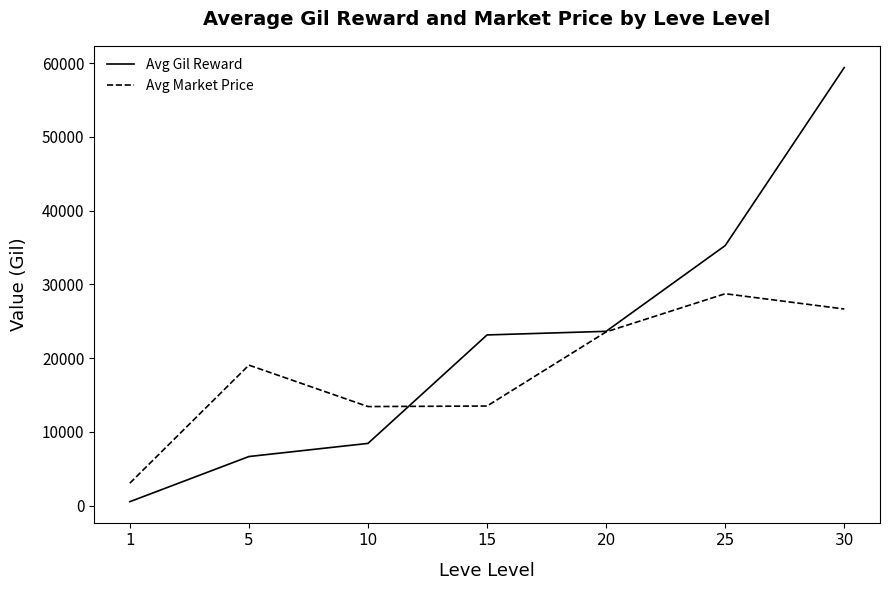

True or false: Avg Market Price and Avg Gil Reward intersect in this chart.

True